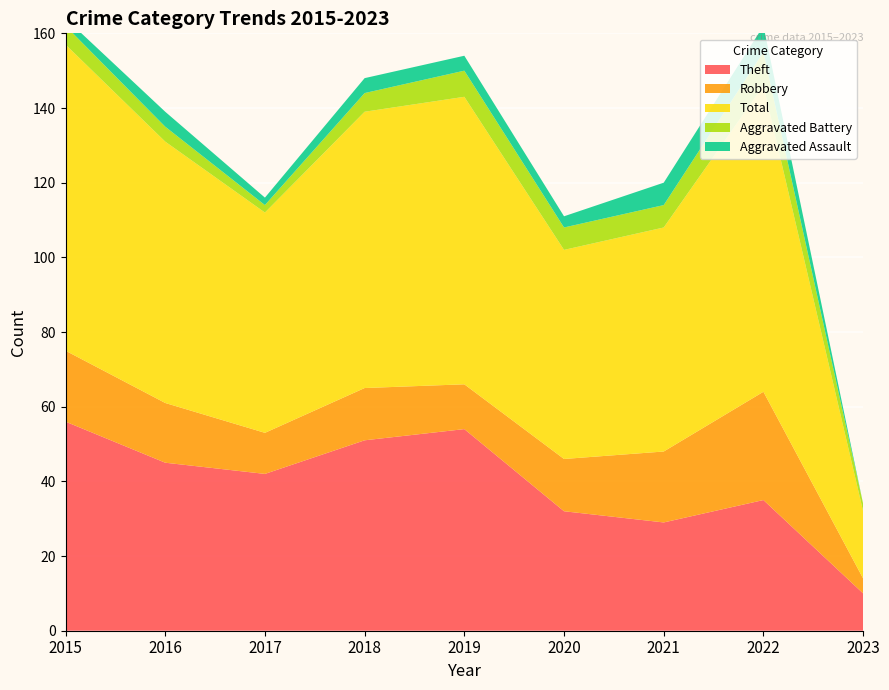

Reading left to right, list all the values displayed in this chart.

Theft: 56	45	42	51	54	32	29	35	10
Robbery: 19	16	11	14	12	14	19	29	4
Total: 82	70	59	74	77	56	60	82	18
Aggravated Battery: 5	4	2	5	7	6	6	9	2
Aggravated Assault: 2	4	2	4	4	3	6	7	0